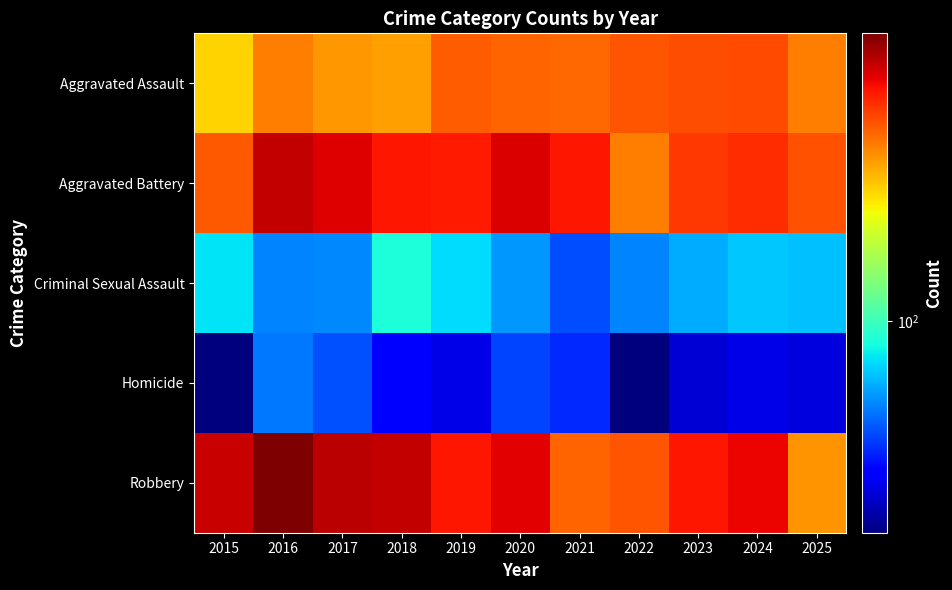

What is the smallest value displayed?

28